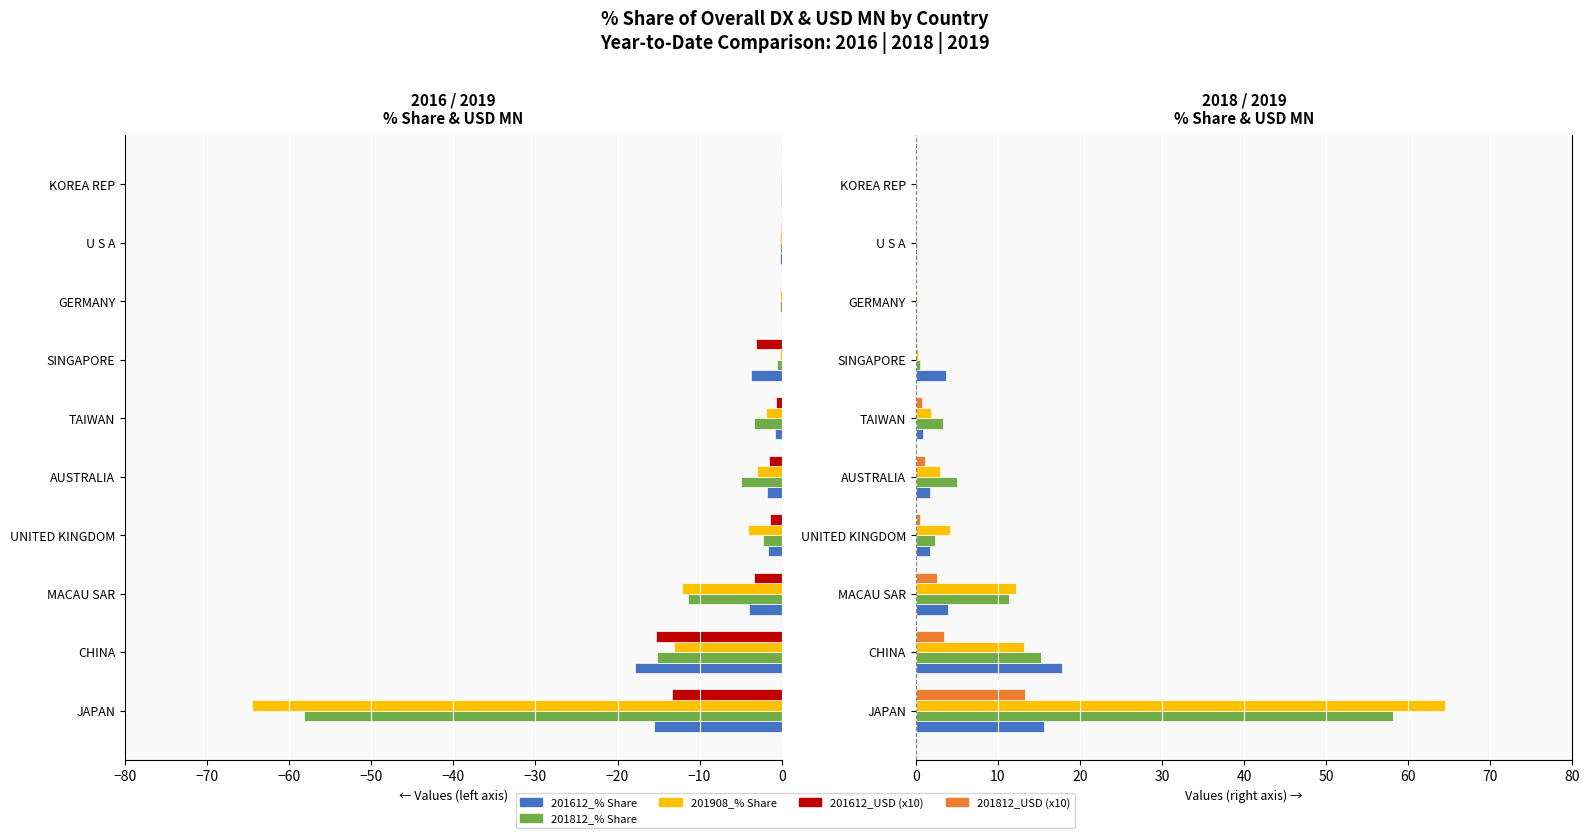

Which series has the largest total across all categories?

201908_% Share